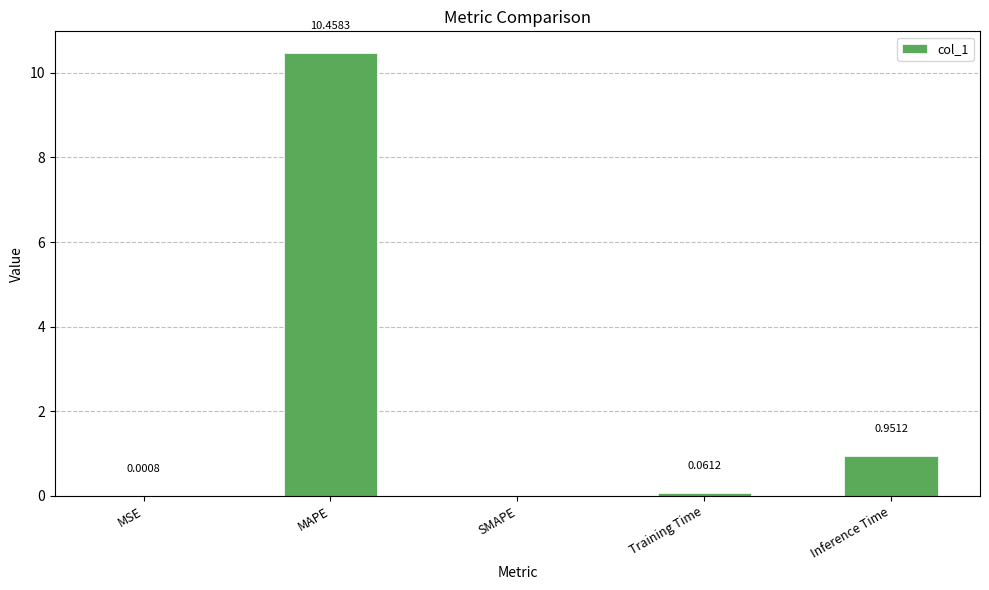

What is the sum of all values?

11.5